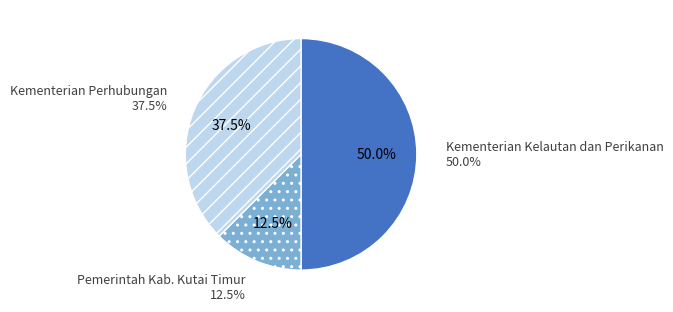

True or false: Kementerian Perhubungan accounts for 25% of the total.

False